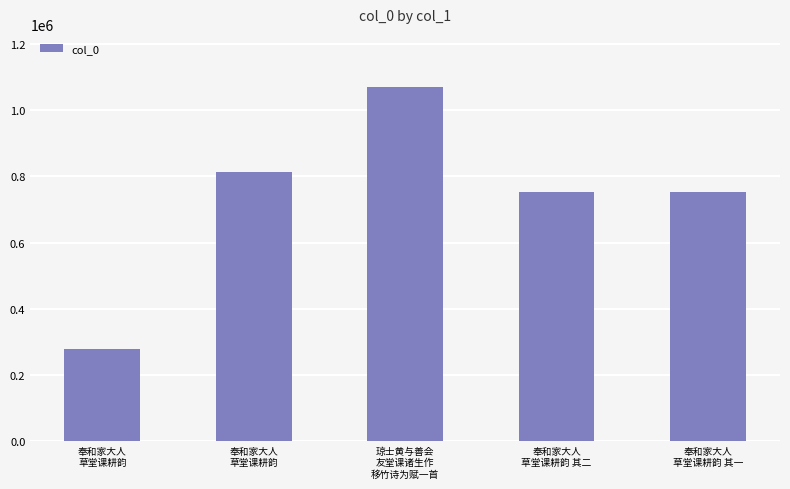

How many data points are less than 753366?

2